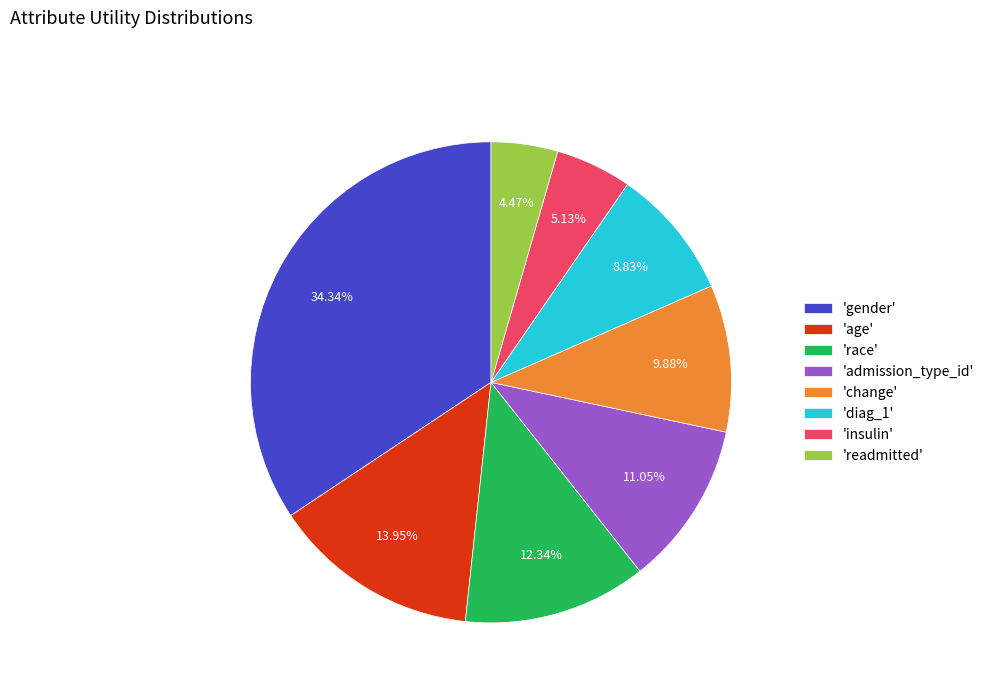

Is there any slice that represents more than half of the pie?

No